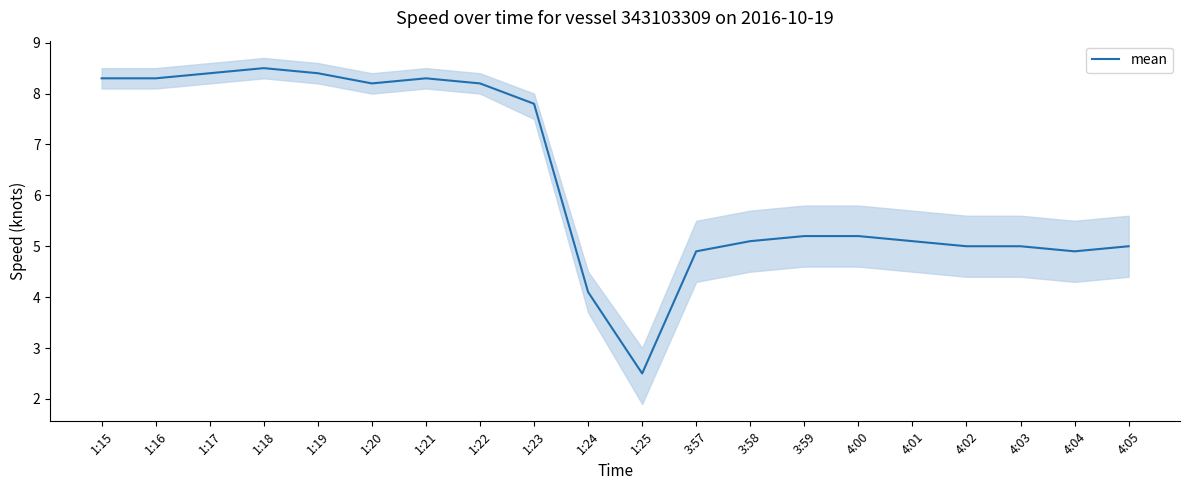

What position from the left is 3:59?

14